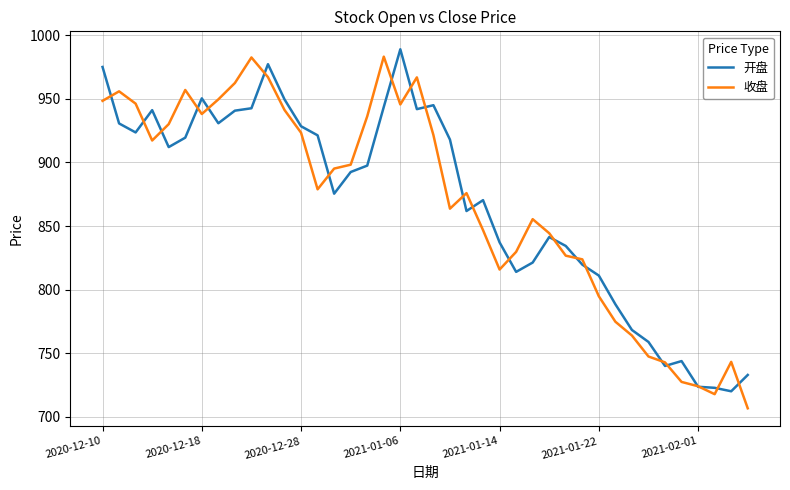

At how many categories does at least one series exceed 964?

6